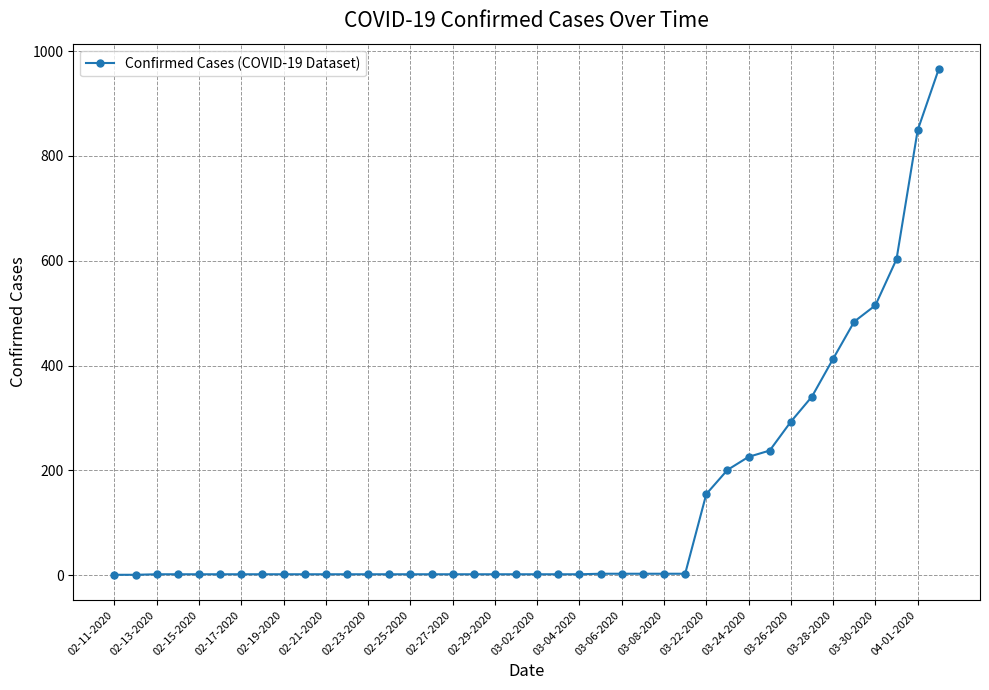

What is the difference between the maximum and minimum values?

965